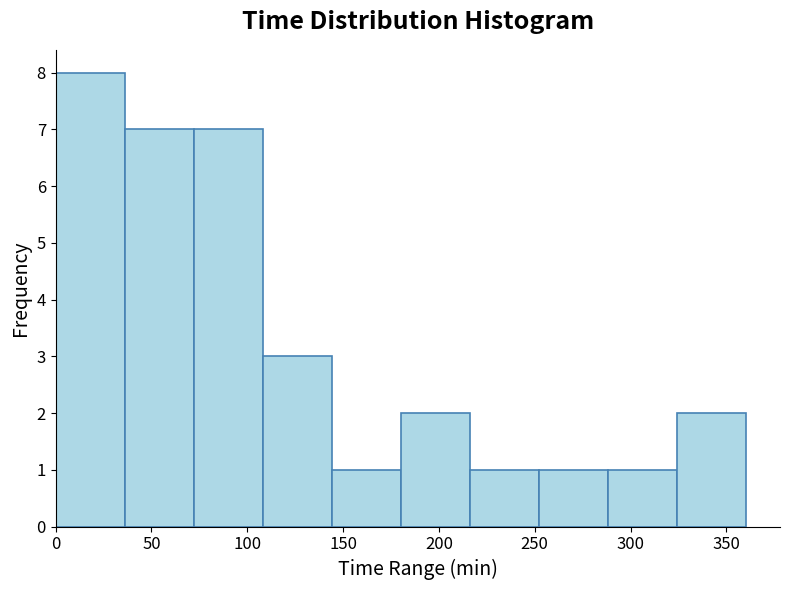

Which range on the x-axis has the tallest bar?

0 to 36